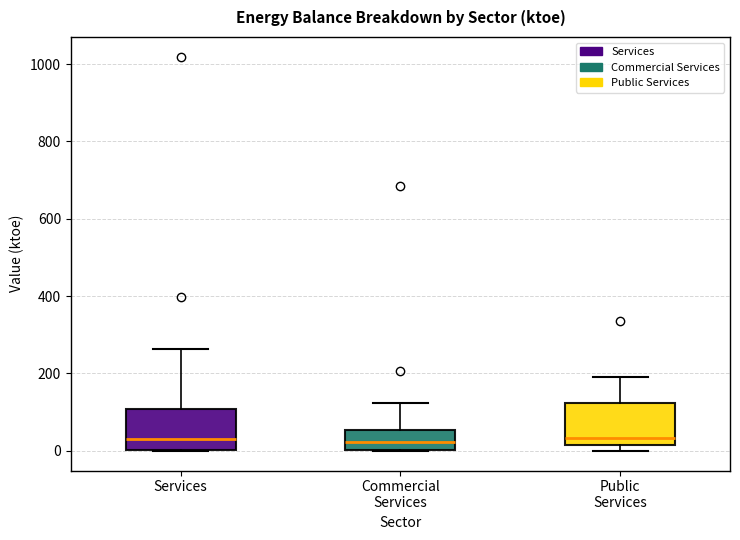

Where does the upper whisker of the box for Commercial Services end on the y-axis? The values are not printed on the chart, so give them approximately, as read against the axis.

120